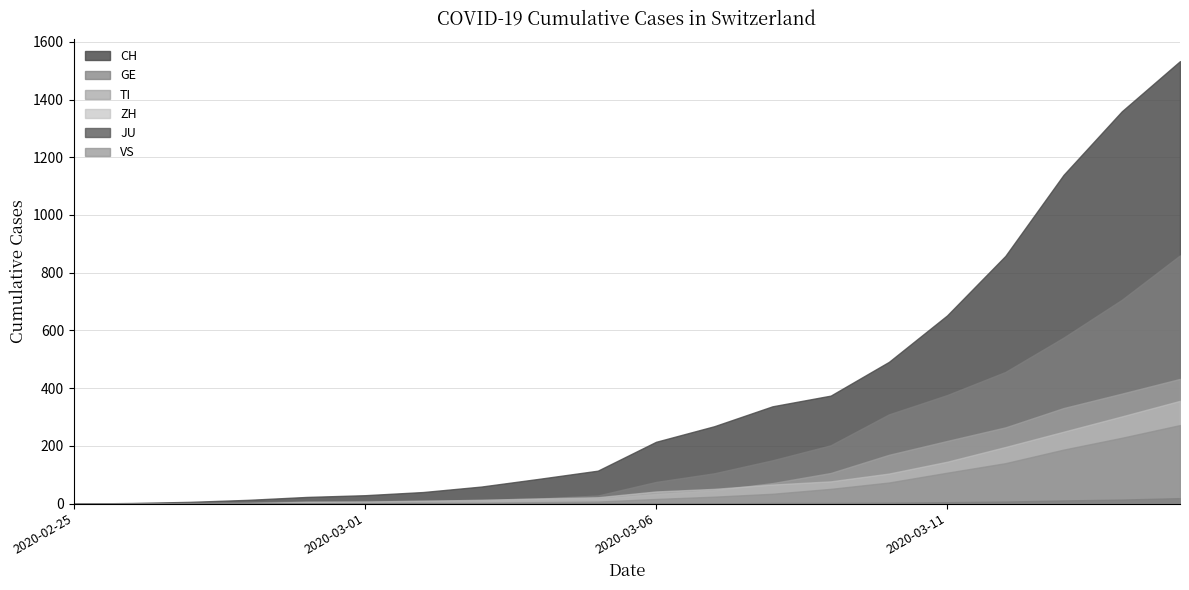

At which label does ZH reach its peak?

2020-03-15